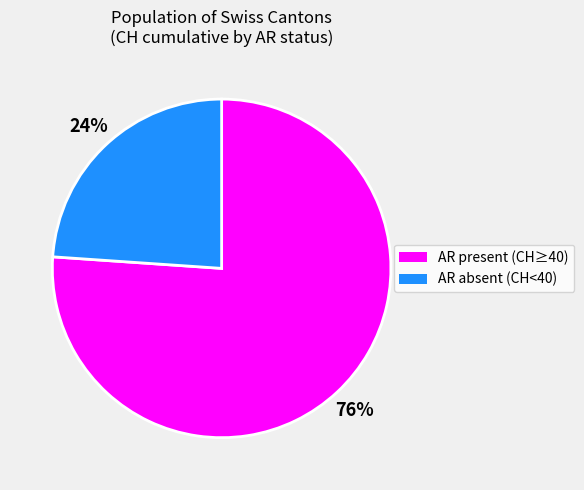

Does any single category account for the majority?

Yes